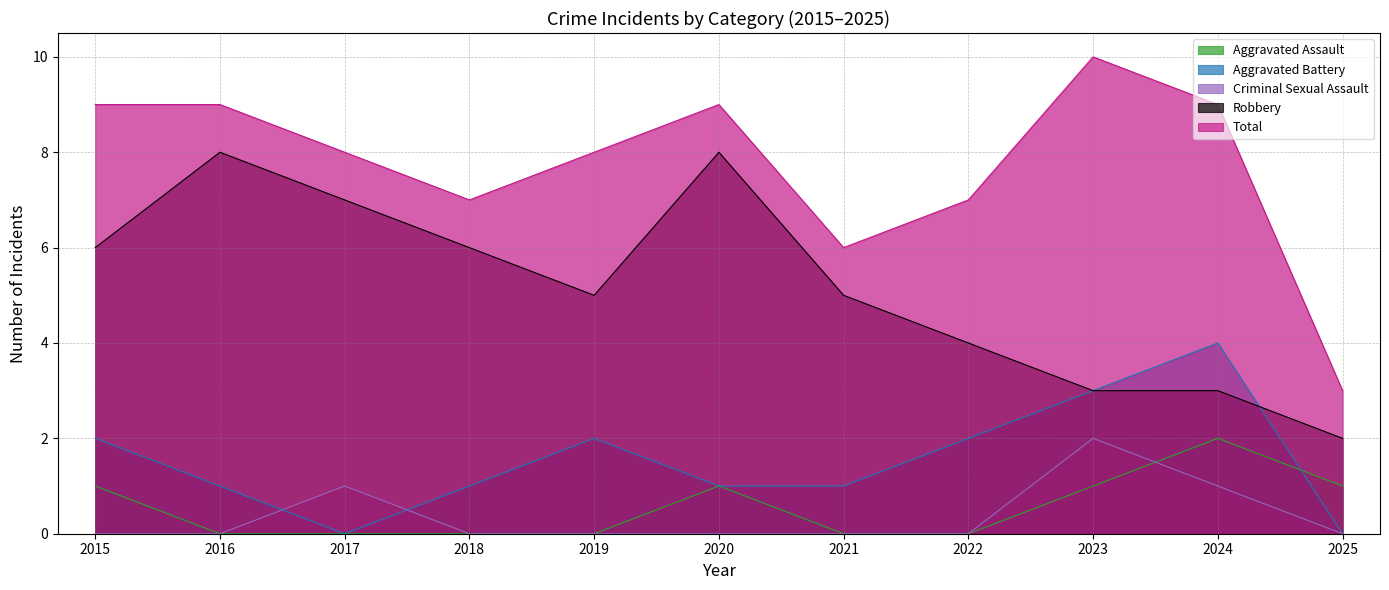

Does the chart display data point markers on the line(s)?

No